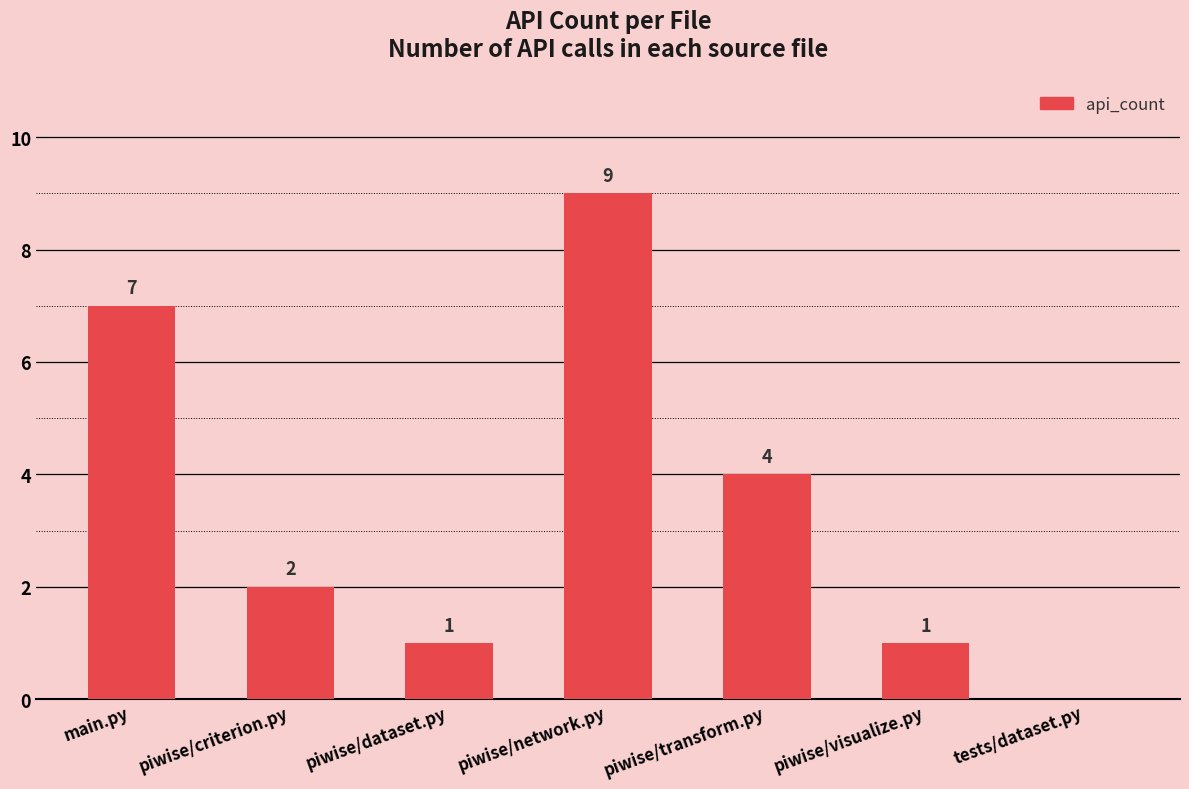

At which label is the value closest to 4?

piwise/transform.py